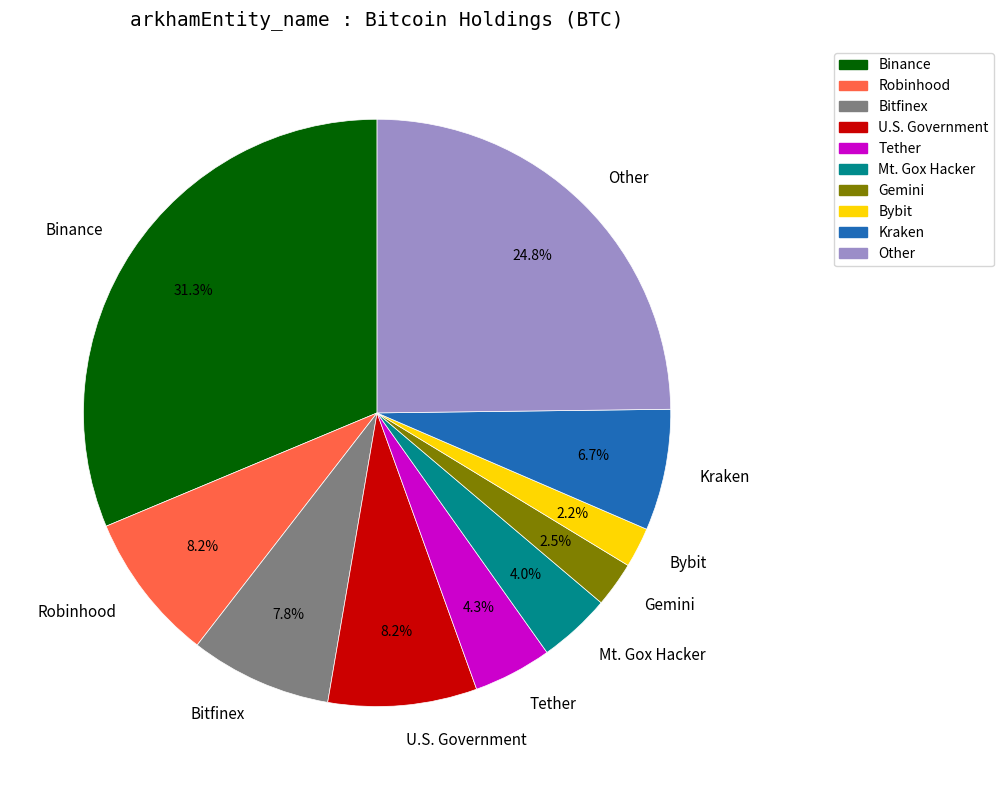

The Robinhood slice represents 3% of the pie. True or false?

False